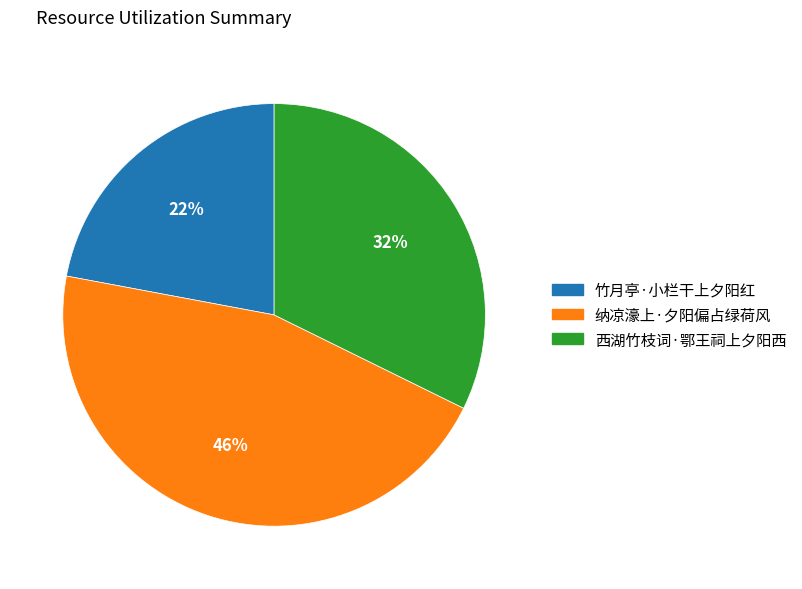

Does 西湖竹枝词·鄂王祠上夕阳西 account for over 50% of the chart?

No